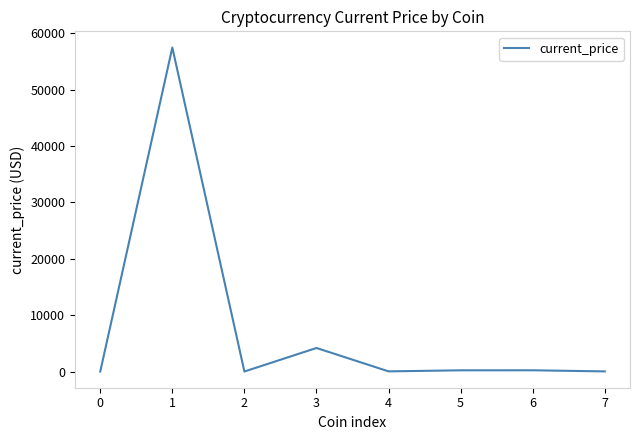

What is the smallest value displayed?

0.2